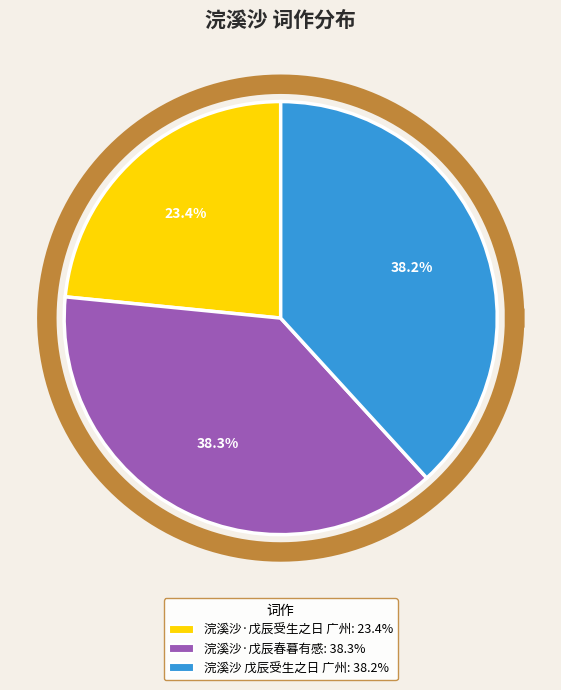

Which slice is the largest?

浣溪沙·戊辰春暮有感